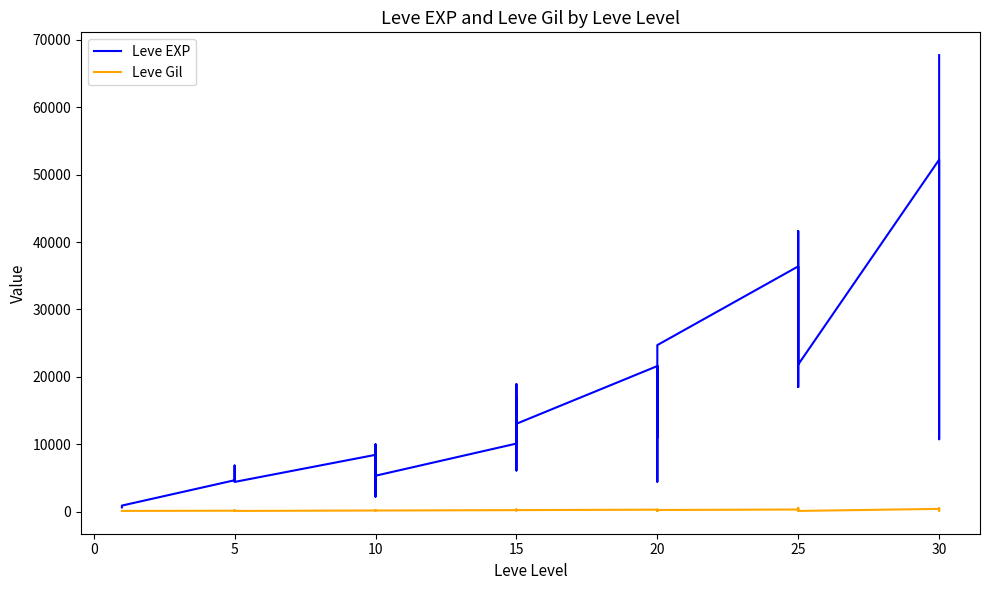

At 20, list the series in order from largest to smallest.

Leve EXP, Leve Gil